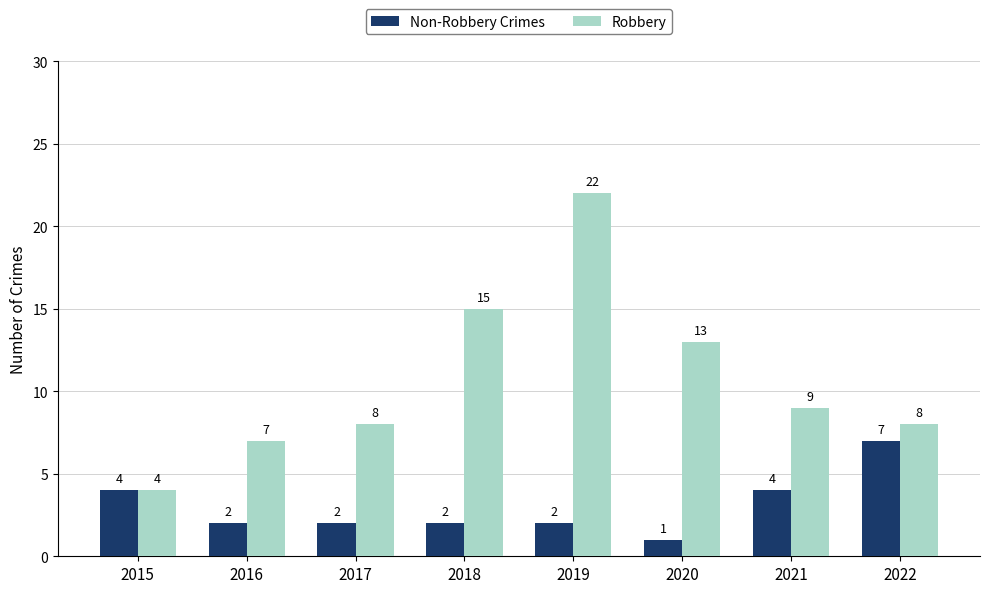

True or false: Robbery has a value of 9 at 2021.

True